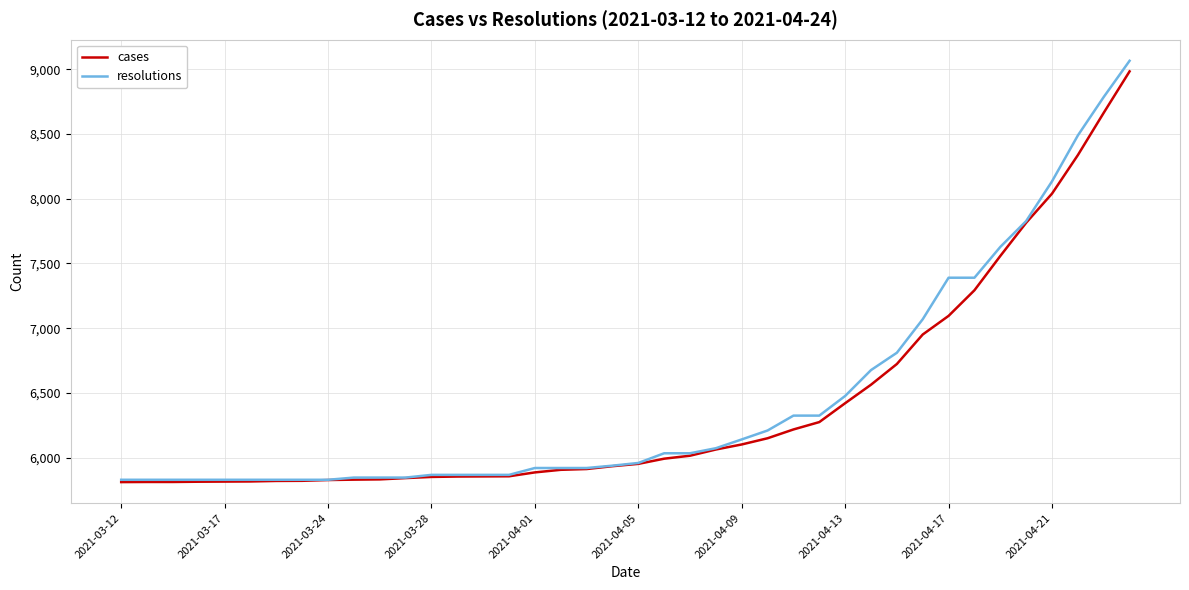

What is the minimum value shown in the chart?

5810